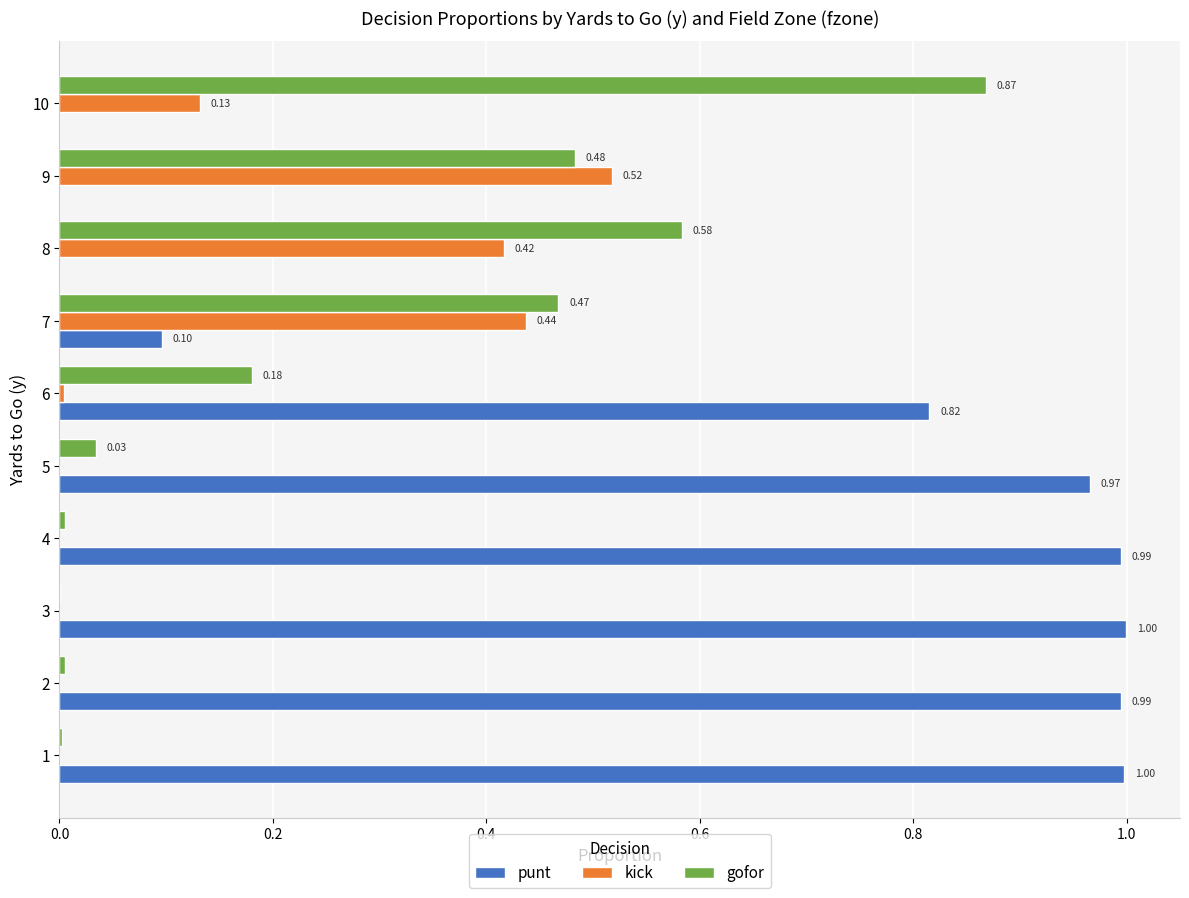

Which series has the largest total across all categories?

punt